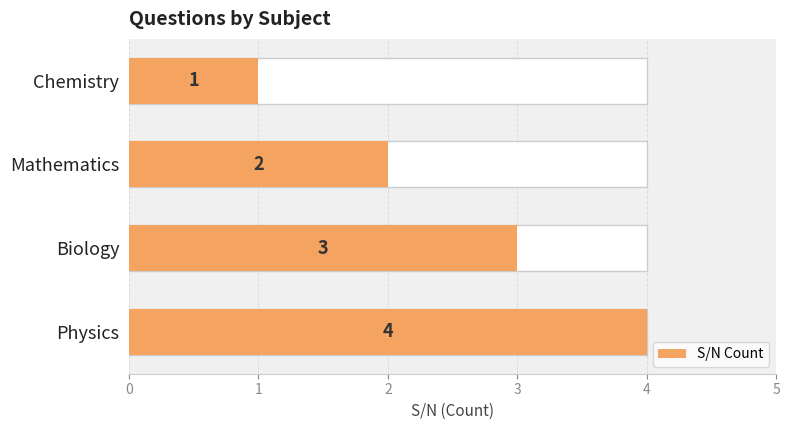

Between Mathematics and Chemistry, which is larger?

Mathematics